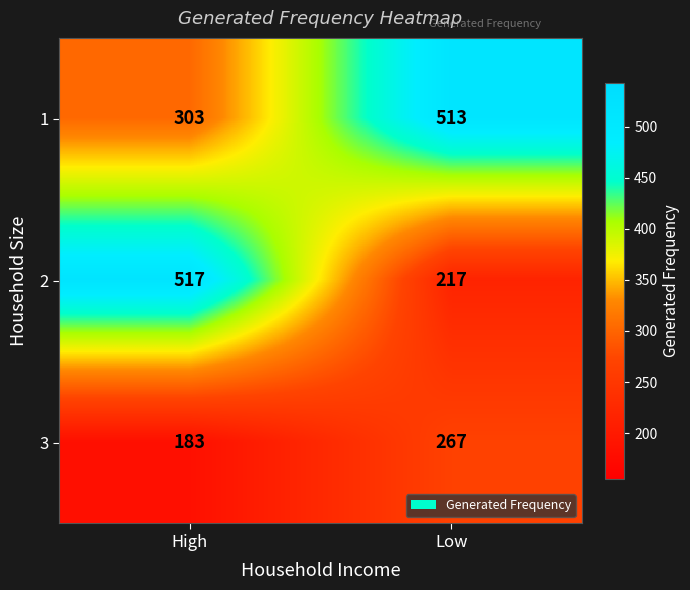

What is the spread (max minus min) of values at Low?

296